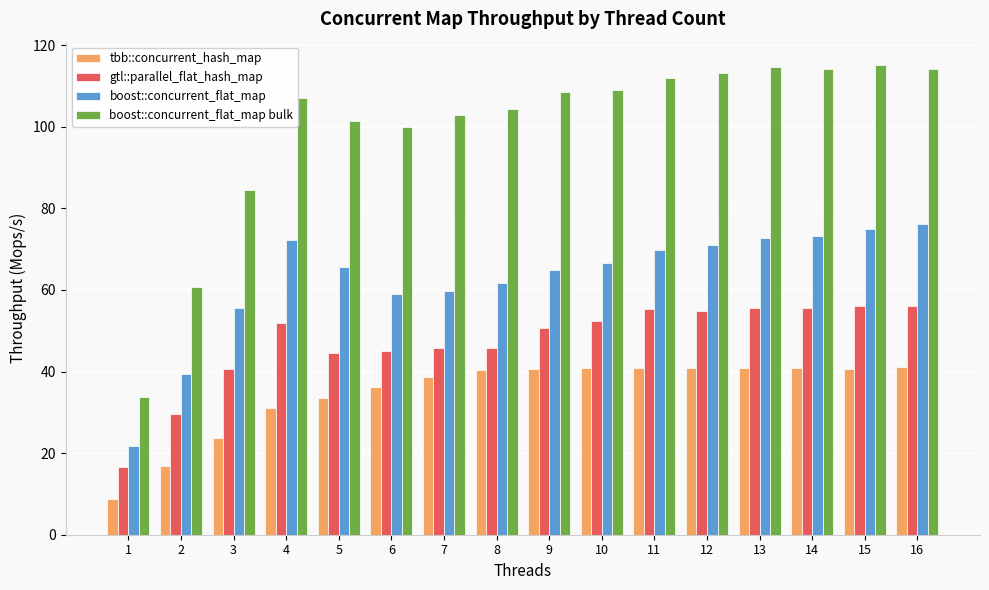

Which series changed the most between 3 and 8?

boost::concurrent_flat_map bulk